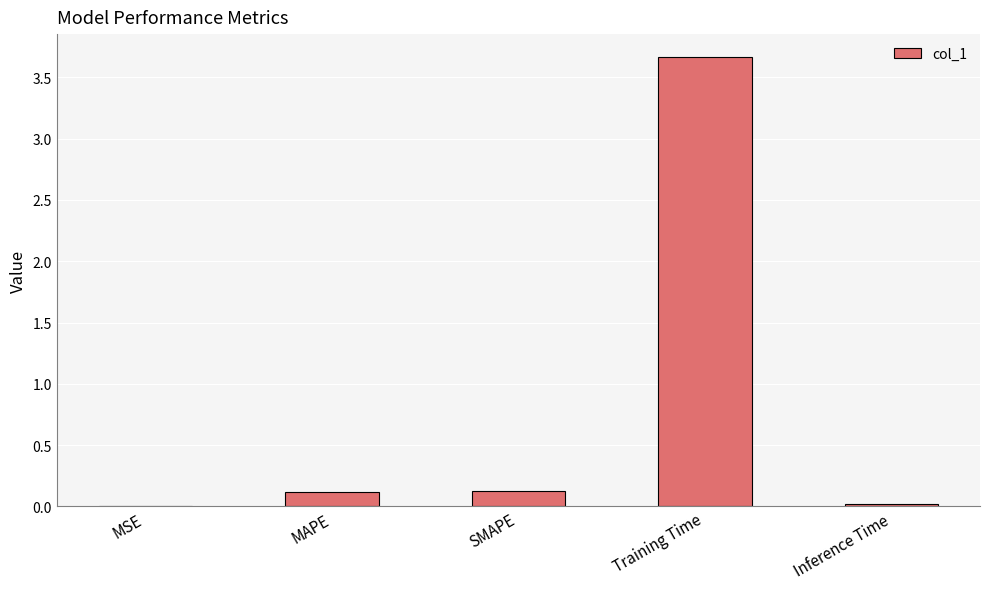

What is the sum of the values at MAPE and Training Time?

3.8